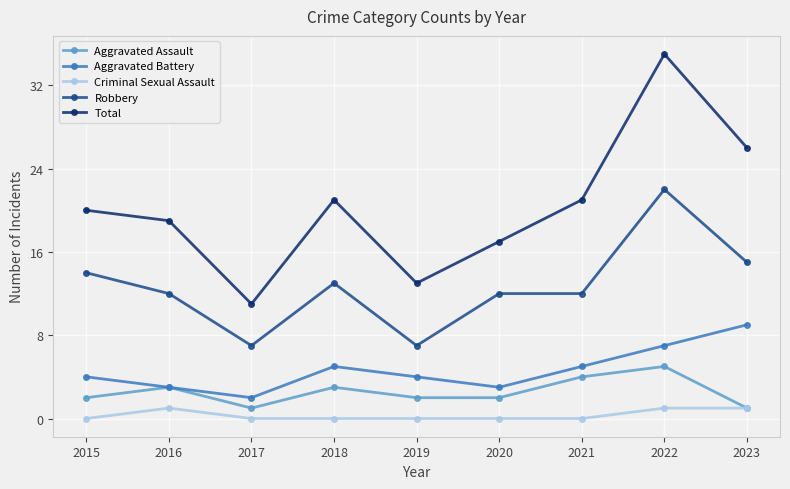

Rank the series by their maximum value, from highest to lowest.

Total, Robbery, Aggravated Battery, Aggravated Assault, Criminal Sexual Assault